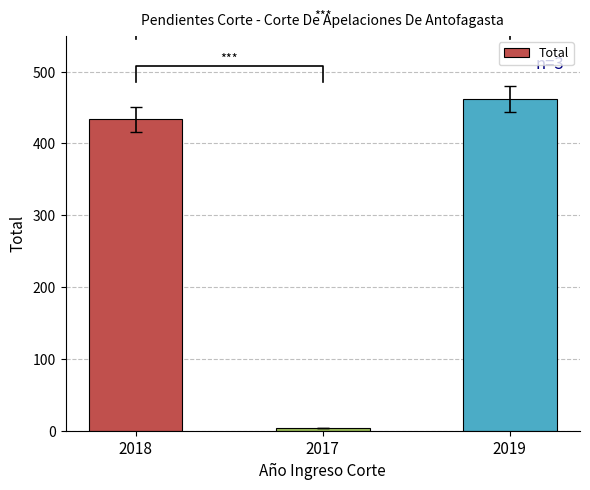

What is the label of the 2nd bar from the right?

2017